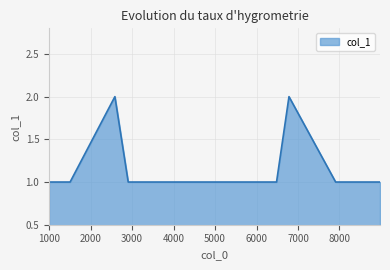

True or false: the data has more than 1 interior local peaks.

True